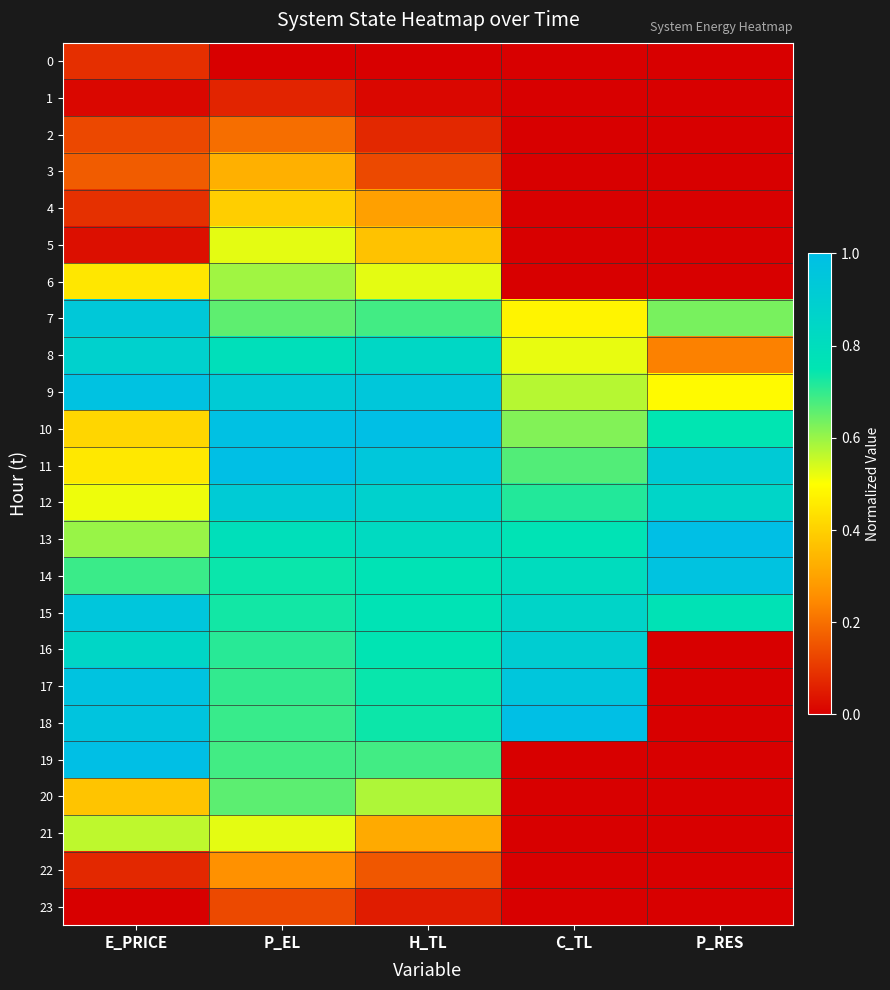

How many categories are shown in the chart?

5